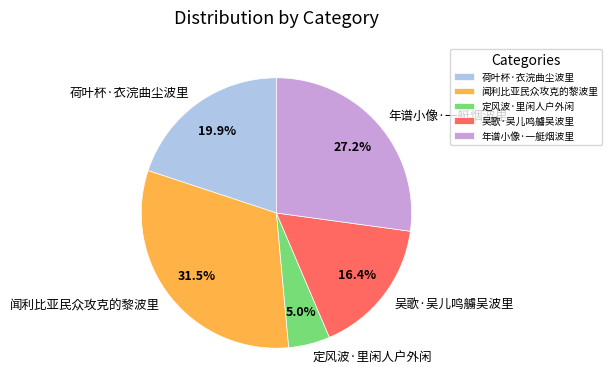

Count the number of slices in the pie.

5